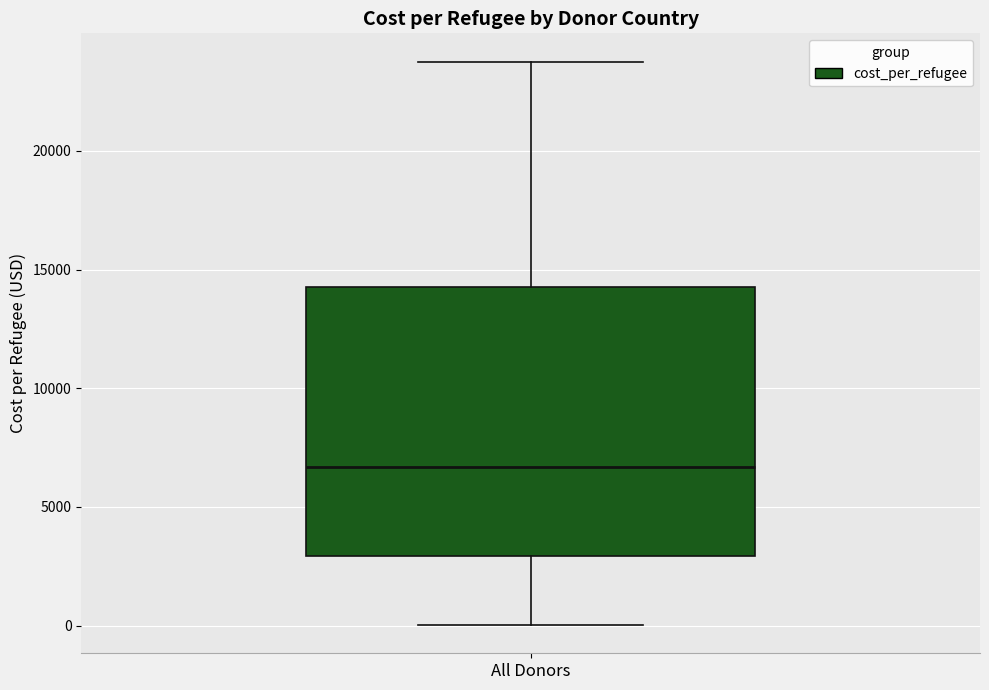

Read this box plot against the y-axis: the position of the median line, the range covered by the box, and the ends of both whiskers. The values are not printed on the chart, so give them approximately, as read against the axis.

median 6500, box 3000 to 14500, whiskers 0 to 24000